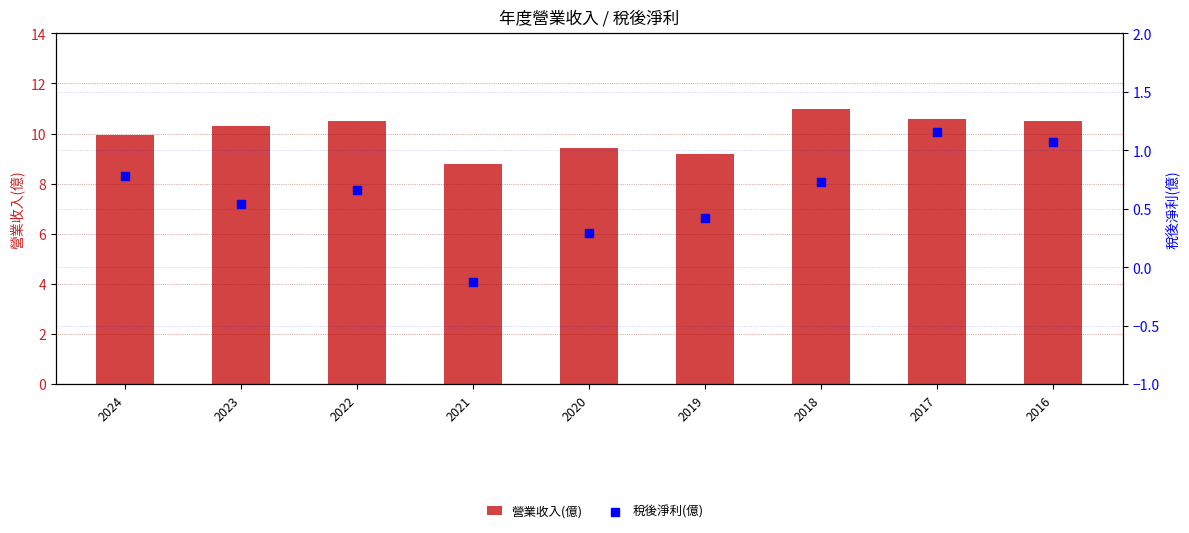

At which category is the sum across all series the highest?

2017